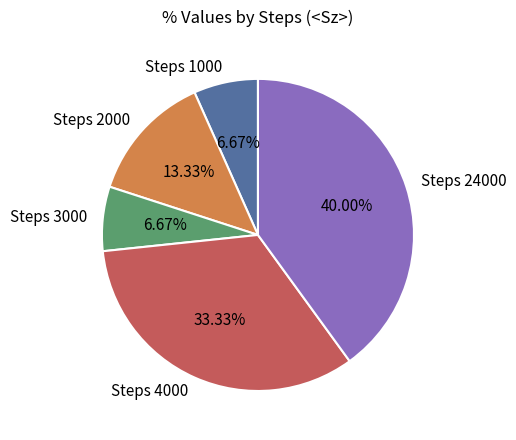

Between Steps 24000 and Steps 4000, which is larger?

Steps 24000